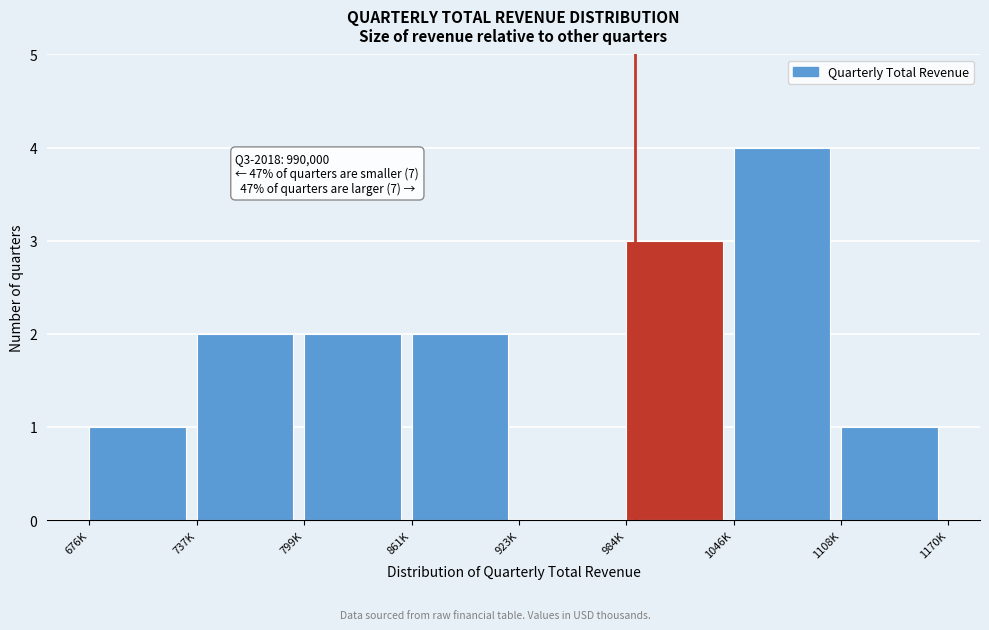

Reading left to right, what are all the values shown in this chart?

676K=1	737K=2	799K=2	861K=2	923K=0	984K=3	1046K=4	1108K=1